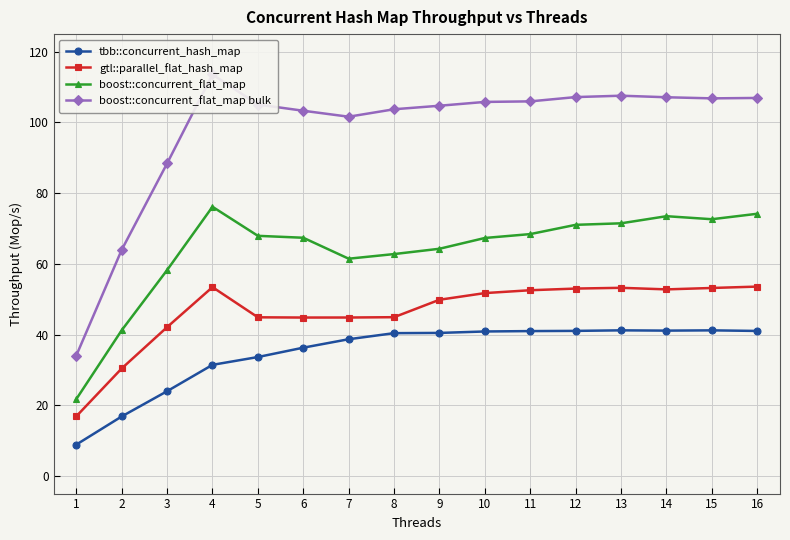

In boost::concurrent_flat_map, how many points are lower than both neighbors (excluding endpoints)?

2